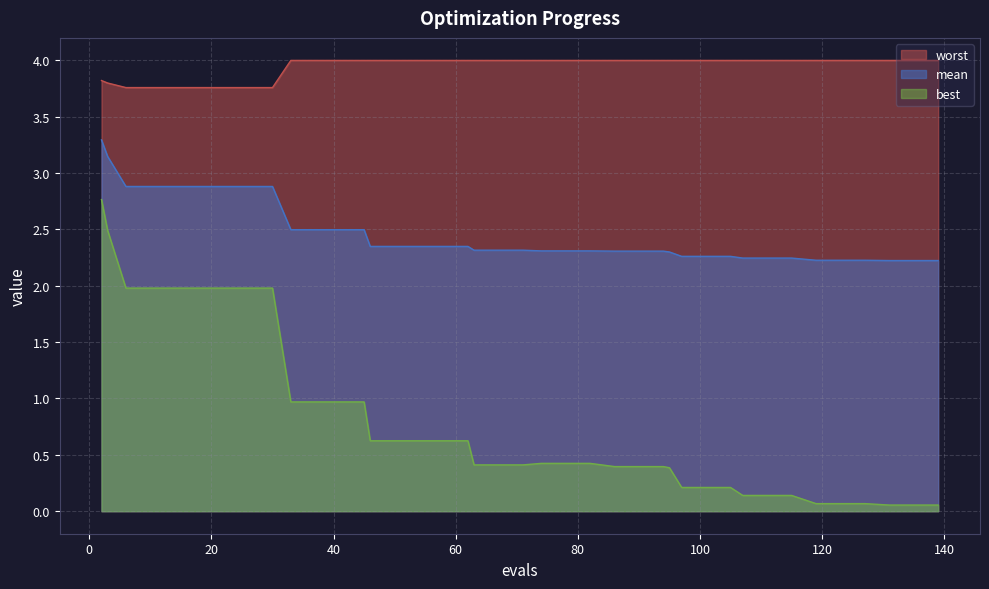

How many categories are shown in the chart?

40